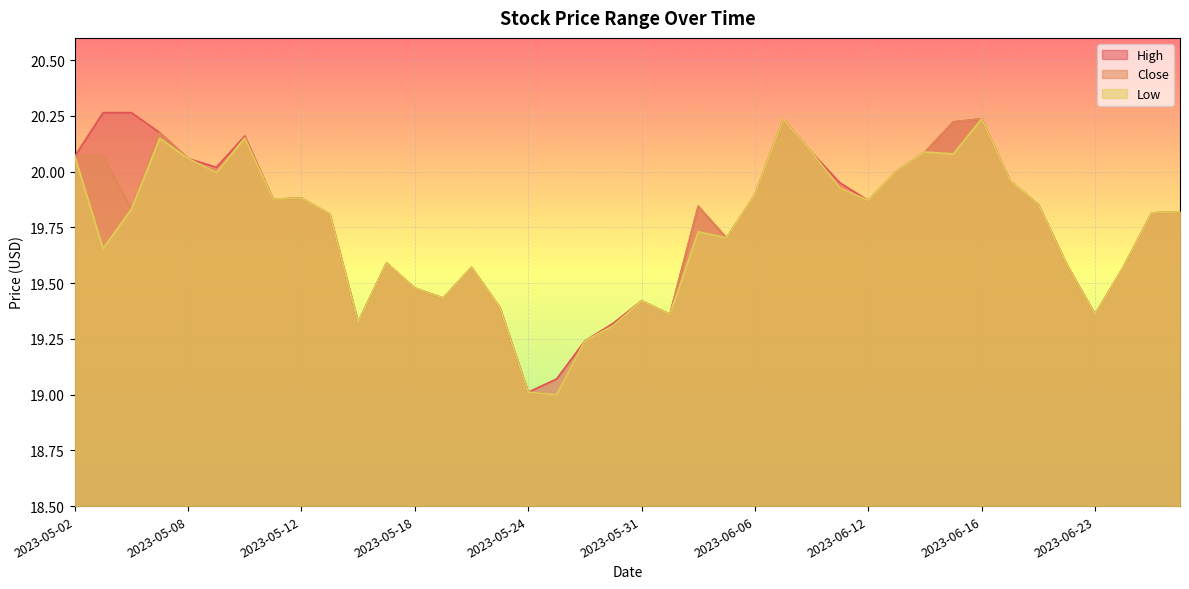

Is it true that High equals 11.5 at 2023-05-03?

False